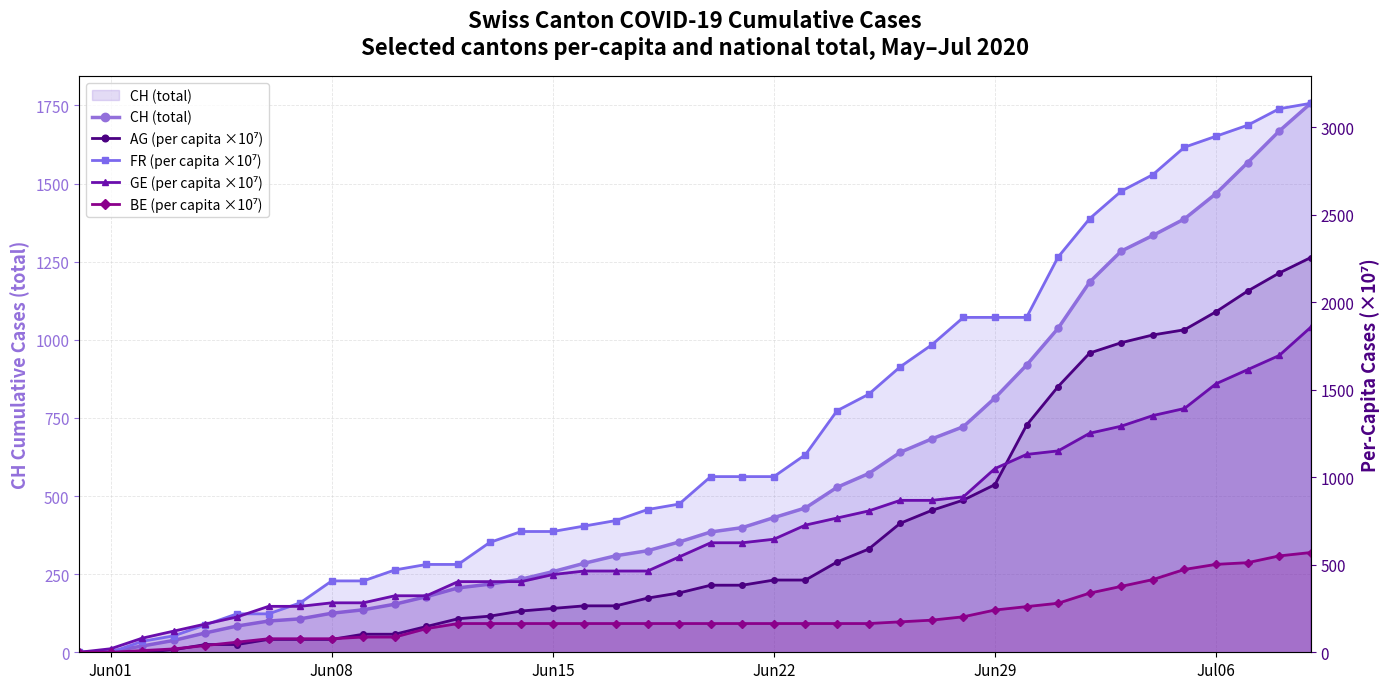

Which series ends up on top after the final intersection of FR (per capita ×10⁷) and GE (per capita ×10⁷)?

FR (per capita ×10⁷)